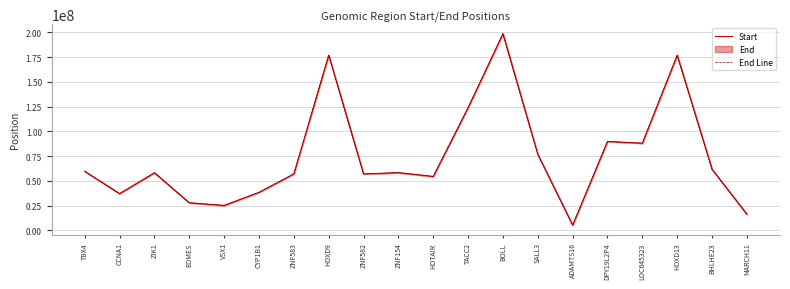

What is the maximum value shown in the chart?

198650990